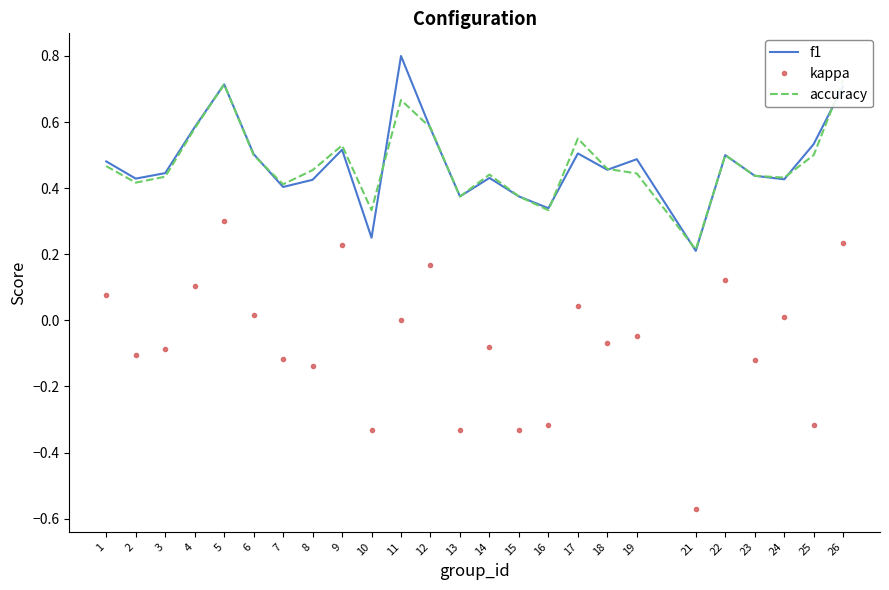

True or false: f1 and kappa cross at least once.

False